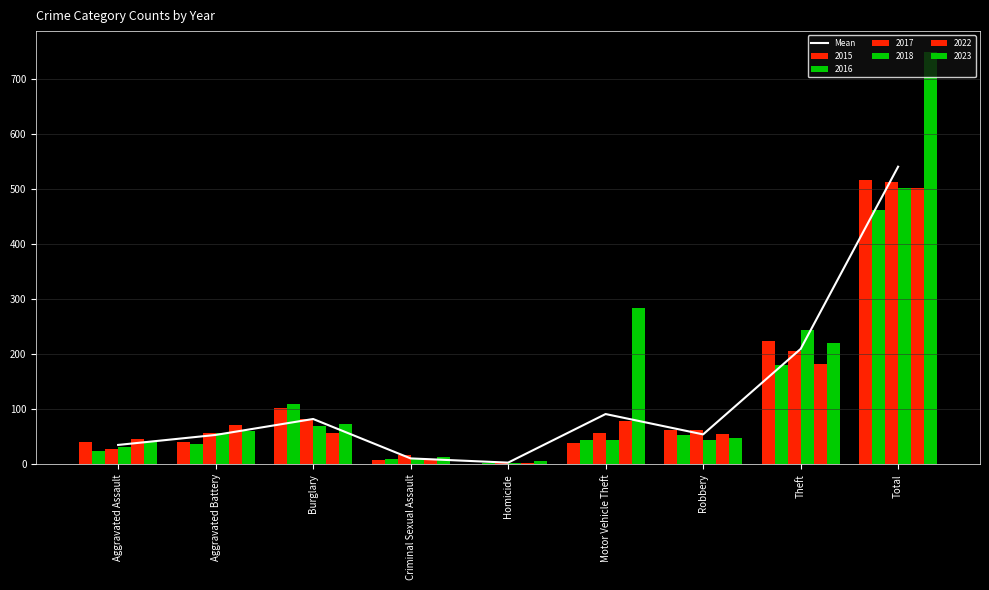

What is the sum of the values at Burglary and Robbery?

136.7